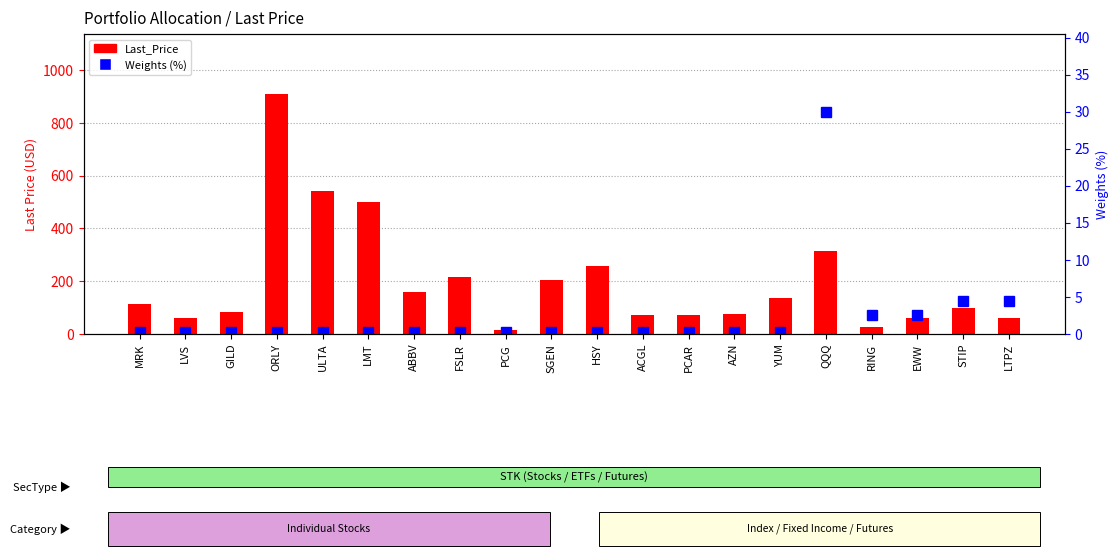

What is the lowest value of the Last_Price series?

16.9